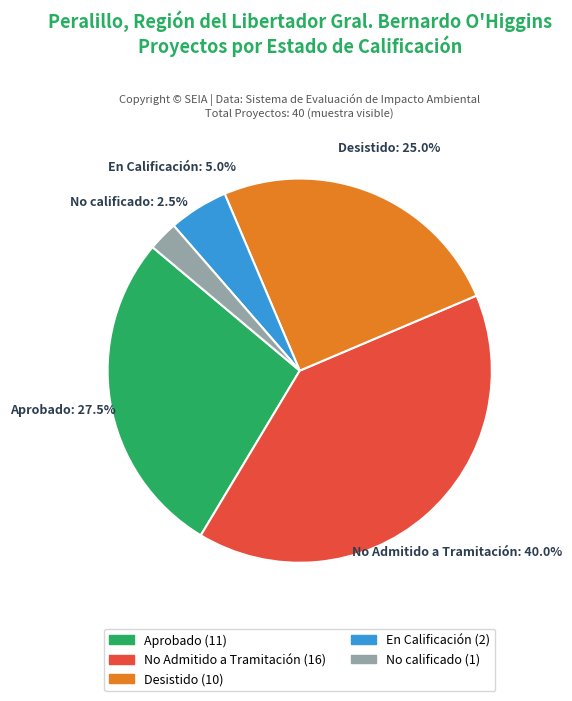

To the nearest percent, what is the difference between the largest and smallest slice percentages?

38%